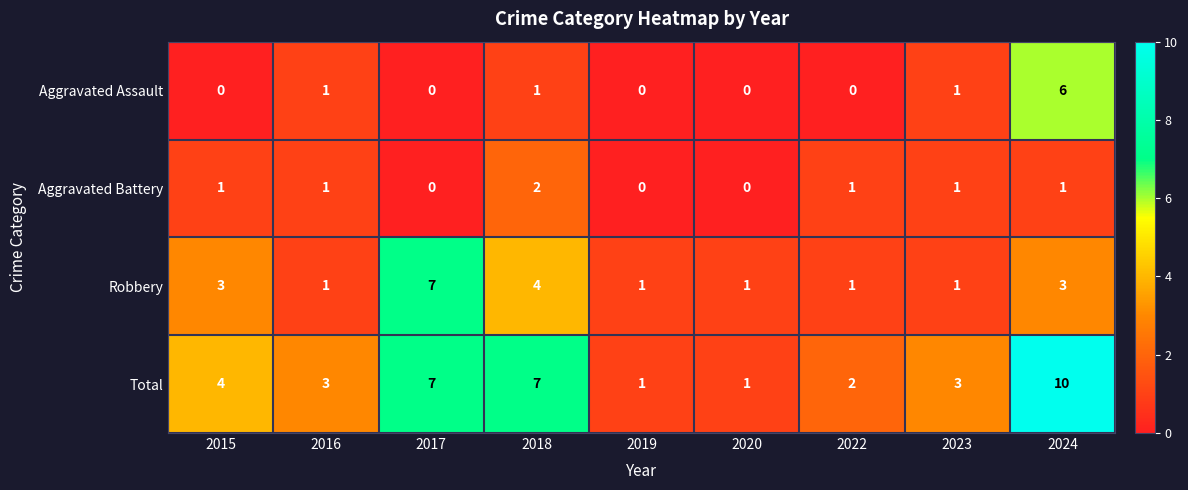

At how many categories does at least one series exceed 6?

3